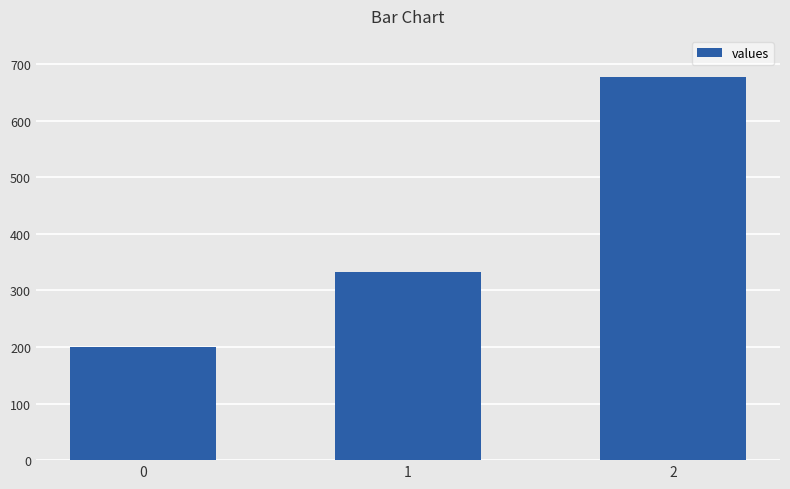

Does the chart contain stacked bars?

No